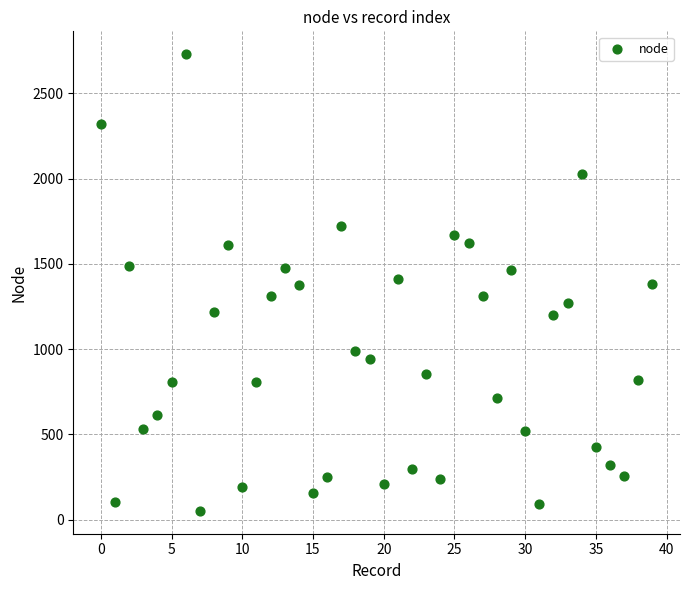

What is the range of Y values (max minus min)?

2679